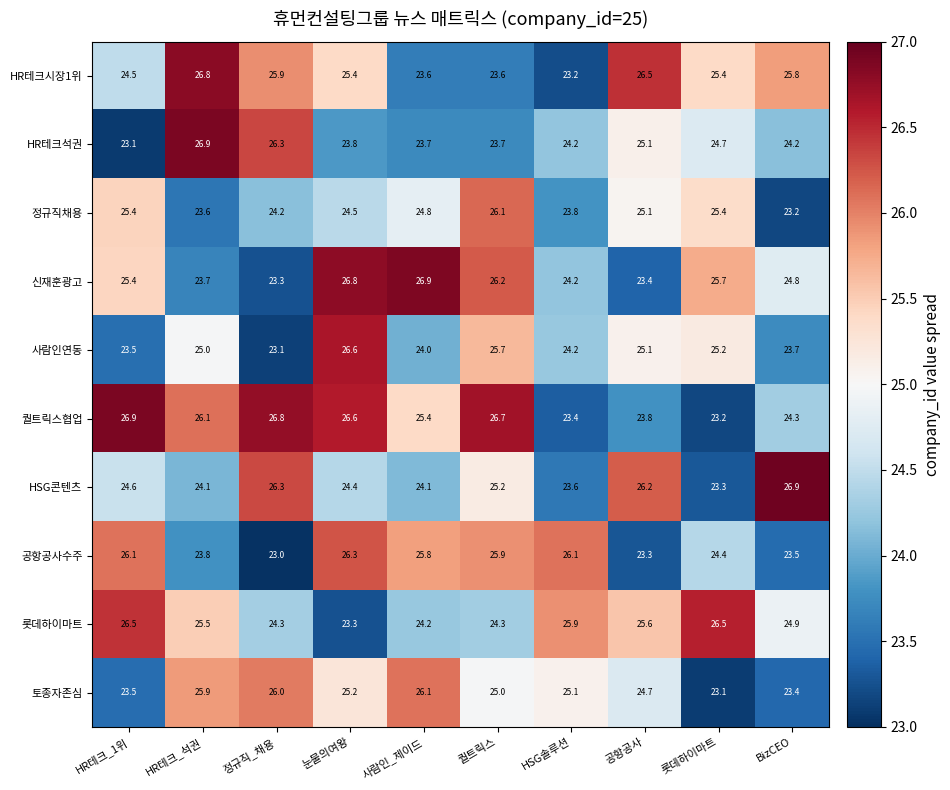

Between HSG솔루션 and 롯데하이마트, which series saw the biggest shift?

HR테크시장1위